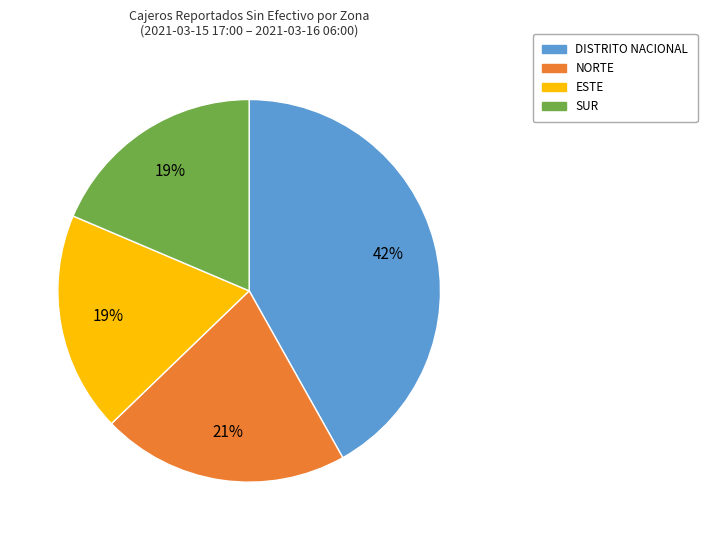

How many slices are in this pie chart?

4